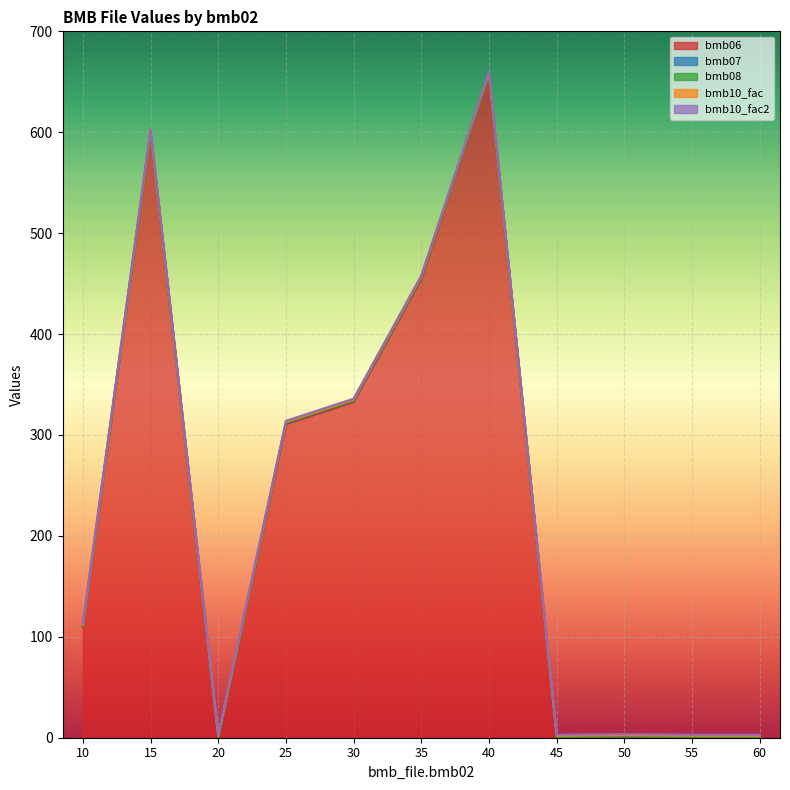

Which has a higher value, 60 or 10?

10